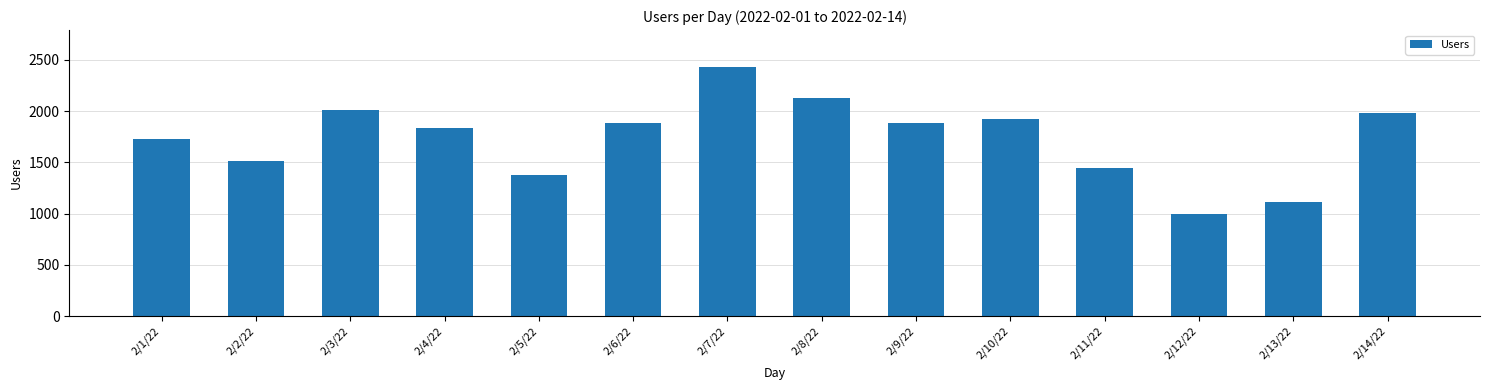

What is the change in value from 2/2/22 to 2/9/22?

+369